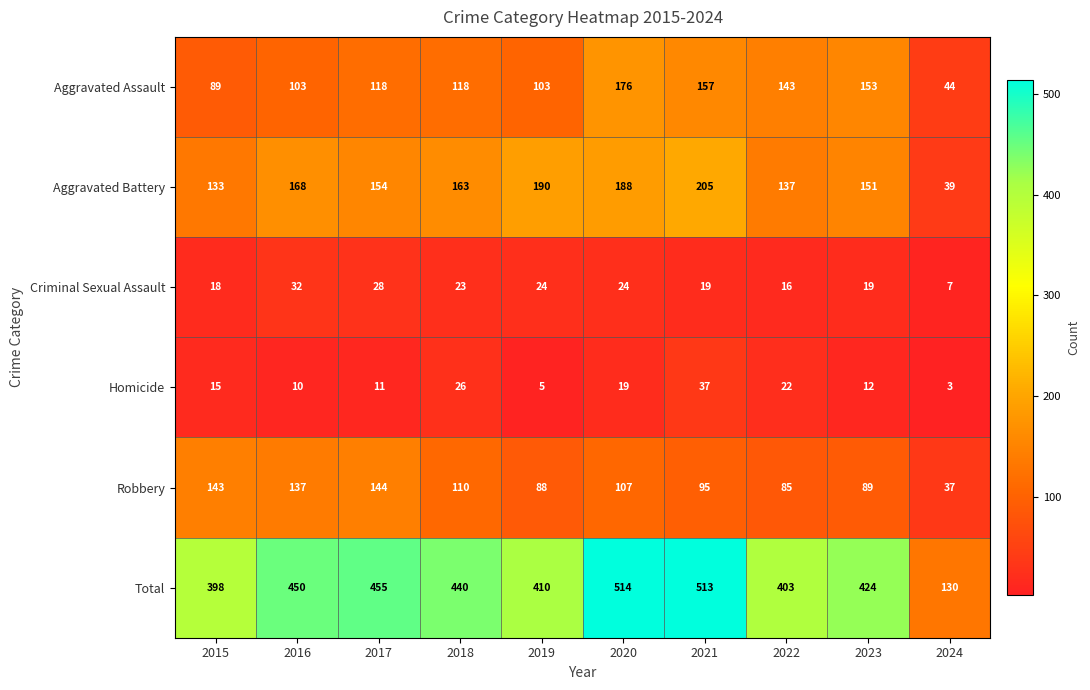

What is the smallest value displayed?

3